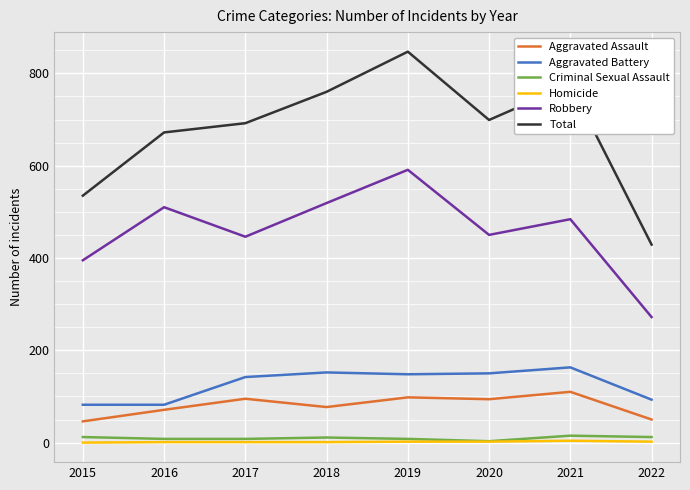

True or false: Criminal Sexual Assault and Aggravated Battery cross at least once.

False